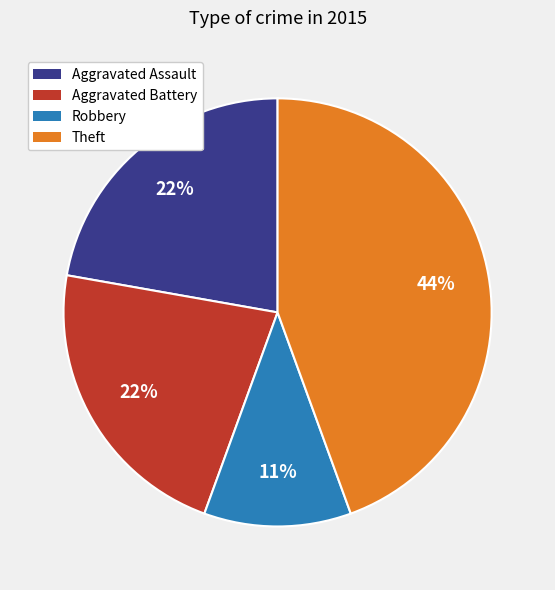

Which has a higher value, Robbery or Aggravated Assault?

Aggravated Assault